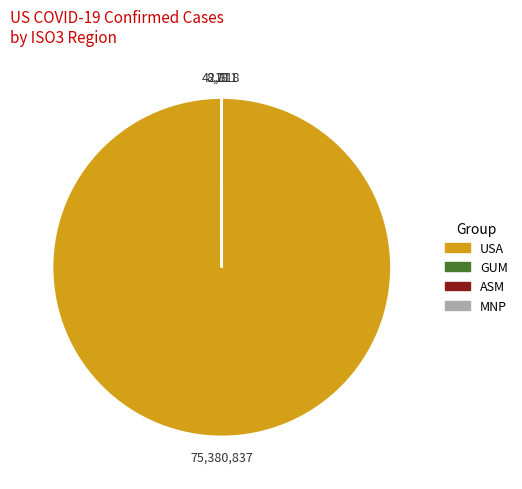

Is there a majority slice in this chart?

Yes